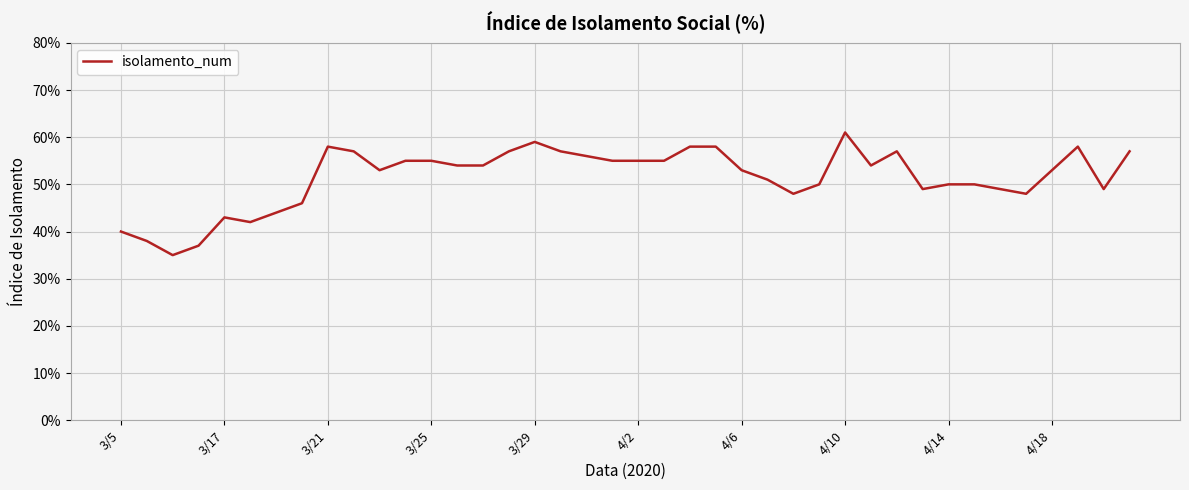

What is the difference between the maximum and minimum values?

26.0